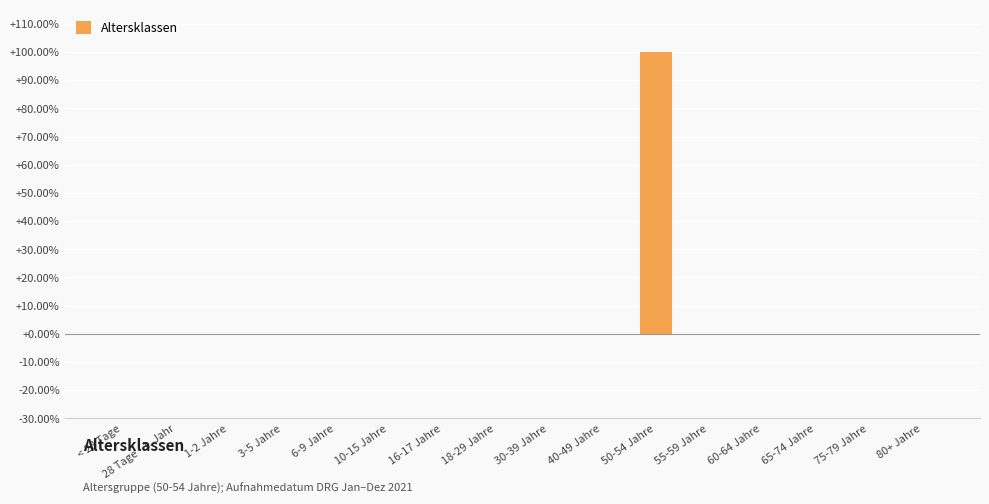

List the labels in order of value, smallest first.

< 28 Tage, 28 Tage - 1. Jahr, 1-2 Jahre, 3-5 Jahre, 6-9 Jahre, 10-15 Jahre, 16-17 Jahre, 18-29 Jahre, 30-39 Jahre, 40-49 Jahre, 55-59 Jahre, 60-64 Jahre, 65-74 Jahre, 75-79 Jahre, 80+ Jahre, 50-54 Jahre